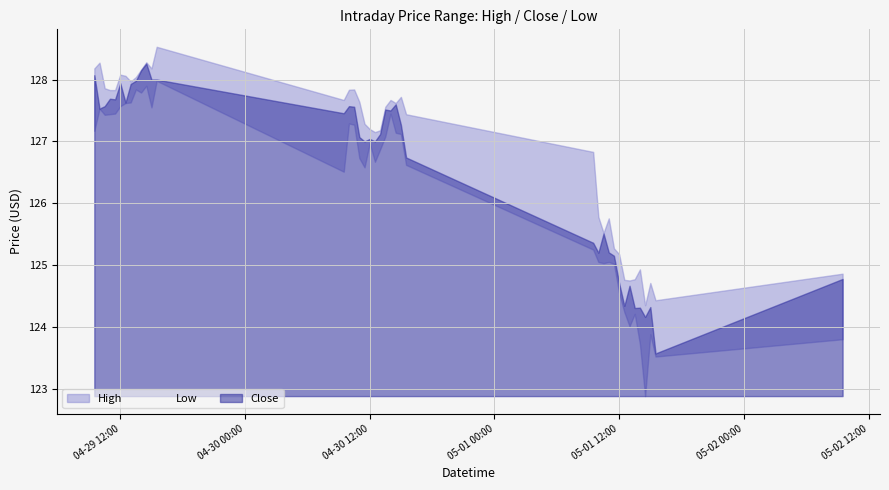

Reading left to right, extract all data points from this chart.

High: 128.2	128.3	127.9	127.8	127.8	128.1	128.1	128.0	128.0	128.2	128.3	128.2	128.5	127.7	127.8	127.8	127.6	127.3	127.2	127.2	127.2	127.6	127.7	127.6	127.7	127.4	126.8	125.8	125.5	125.8	125.3	125.2	124.8	124.8	124.8	124.9	124.3	124.7	124.4	124.9
Low: 127.2	127.5	127.4	127.4	127.4	127.6	127.6	127.6	127.8	127.8	127.9	127.6	128.0	126.5	127.3	127.3	126.7	126.6	127.0	126.7	126.9	127.1	127.4	127.1	127.1	126.6	125.2	125.1	125.0	125.1	125.0	124.6	124.2	124.0	124.2	123.7	122.9	123.9	123.5	123.8
Close: 128.1	127.5	127.6	127.7	127.7	127.9	127.6	127.9	128.0	128.1	128.3	128.0	128.0	127.5	127.6	127.6	127.1	127.0	127.0	127.0	127.1	127.5	127.5	127.6	127.3	126.7	125.4	125.2	125.5	125.2	125.2	124.7	124.3	124.7	124.3	124.3	124.2	124.3	123.6	124.8